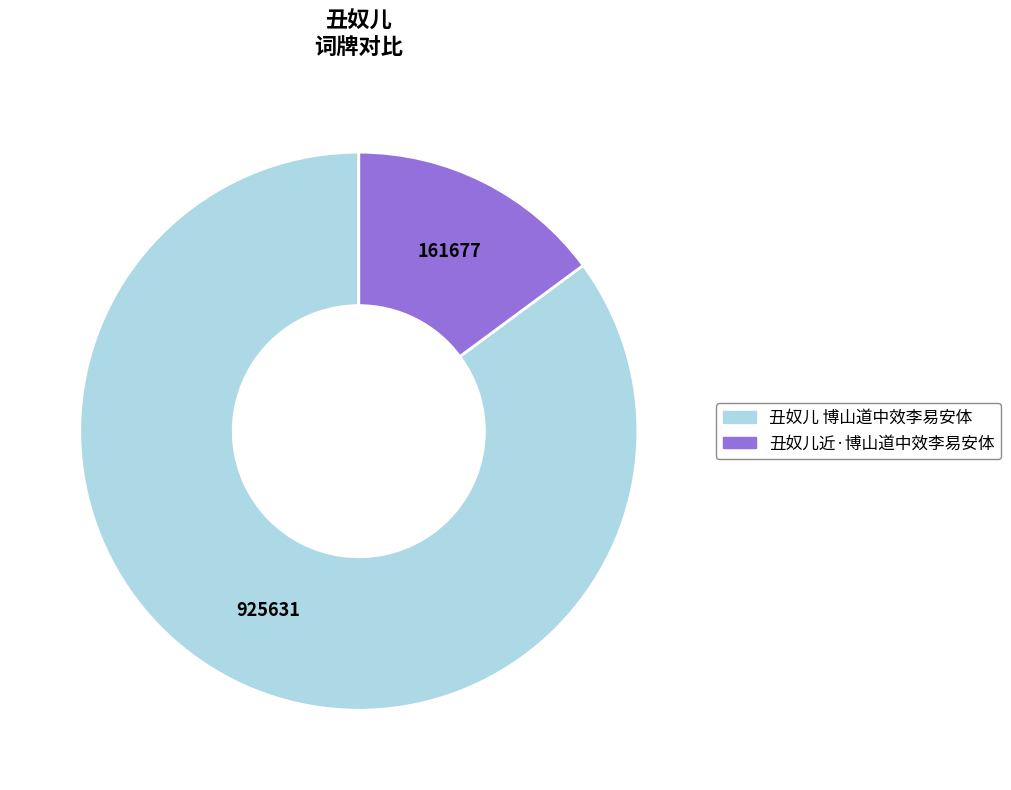

Which category has the biggest portion of the pie?

丑奴儿 博山道中效李易安体